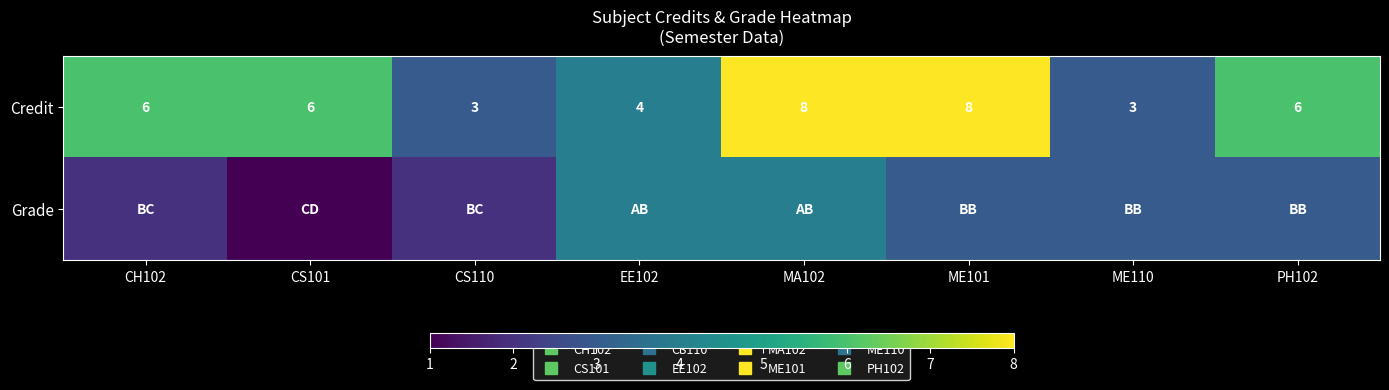

Between EE102 and CS110, which is larger?

EE102